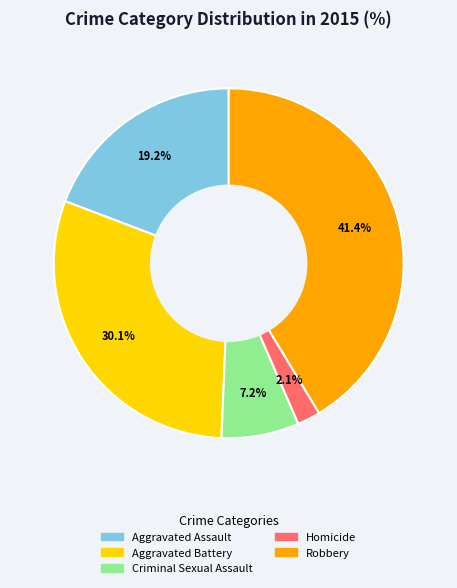

Which category has the smallest portion of the pie?

Homicide